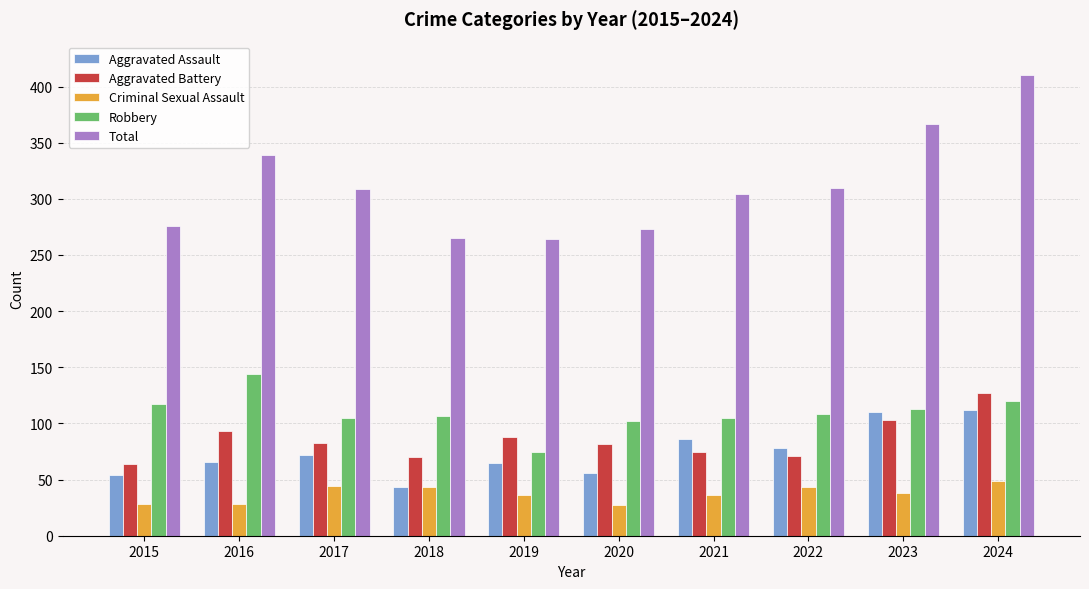

What are all the series names shown in the legend?

Aggravated Assault, Aggravated Battery, Criminal Sexual Assault, Robbery, Total